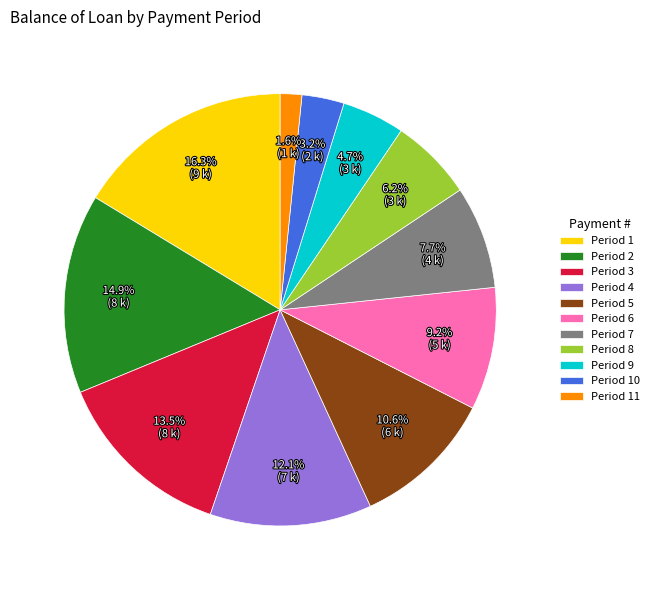

Is there a majority slice in this chart?

No